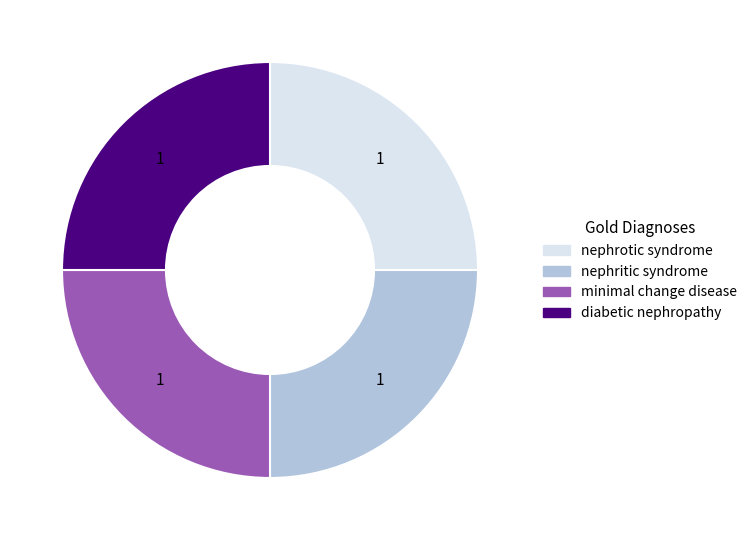

Does nephrotic syndrome account for over 50% of the chart?

No